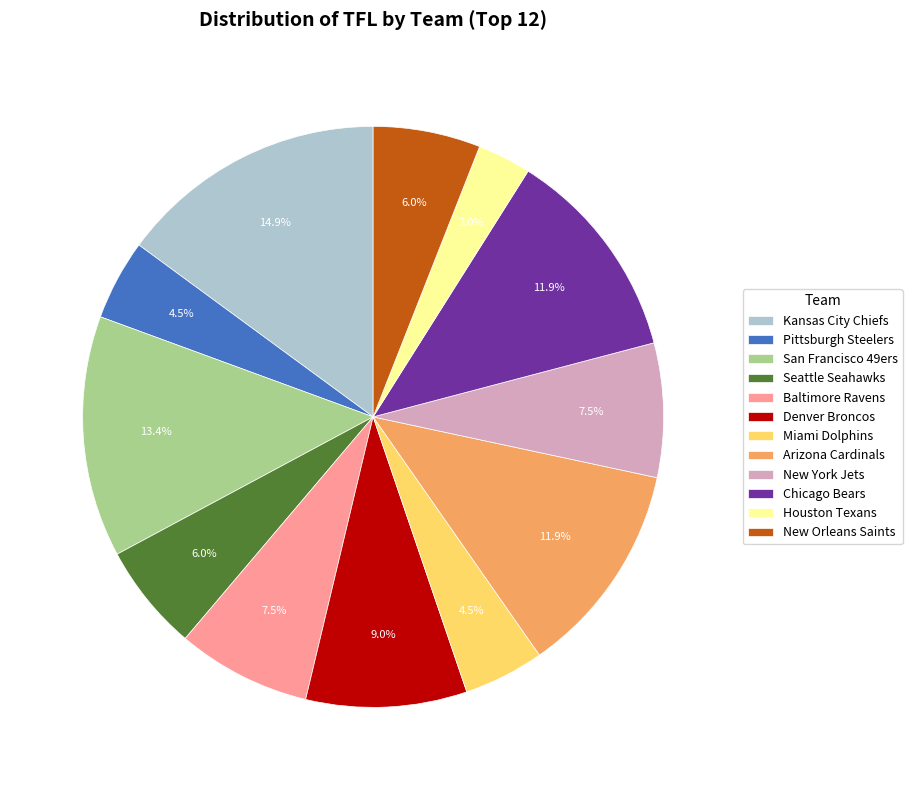

Is it true that Pittsburgh Steelers is 10% of the pie?

False